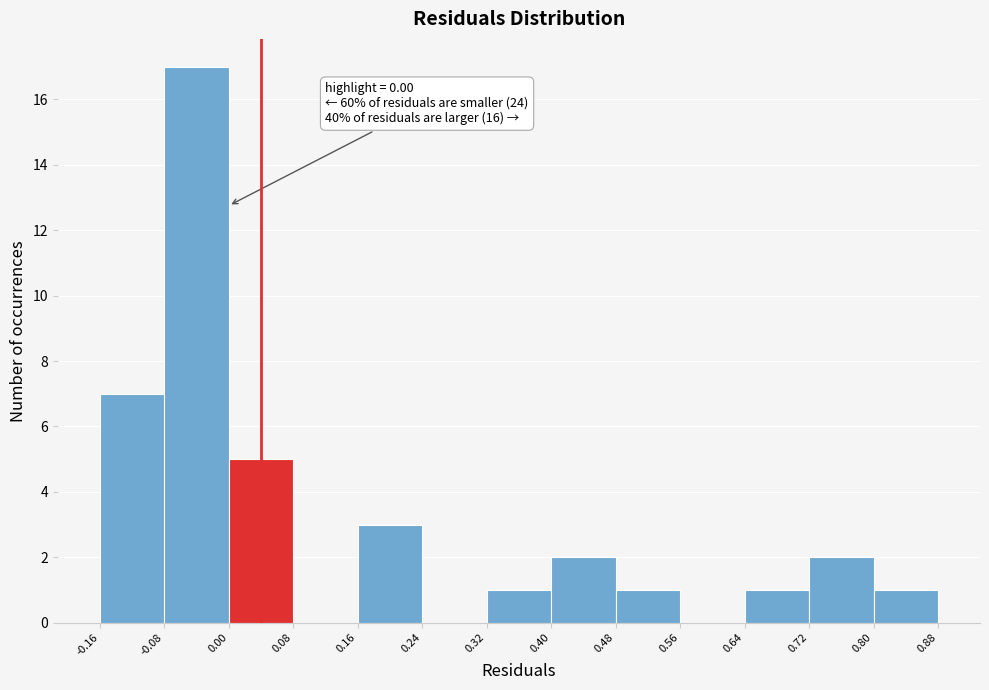

Over which range of the x-axis is the bar tallest?

-0.08 to 0.00